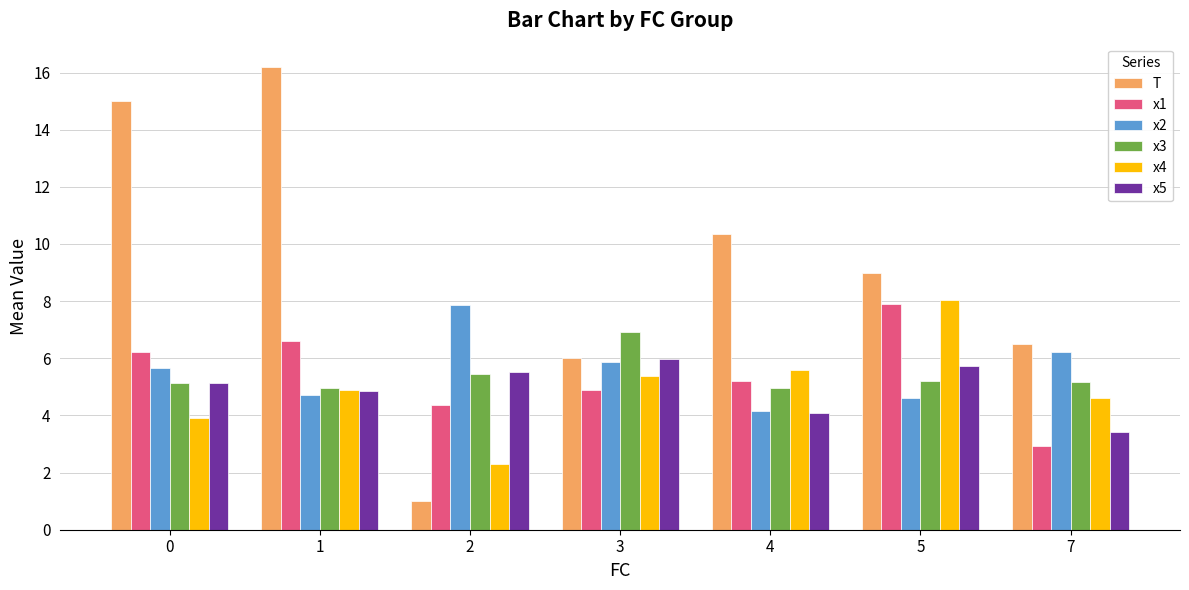

What is the minimum value for x2?

4.1